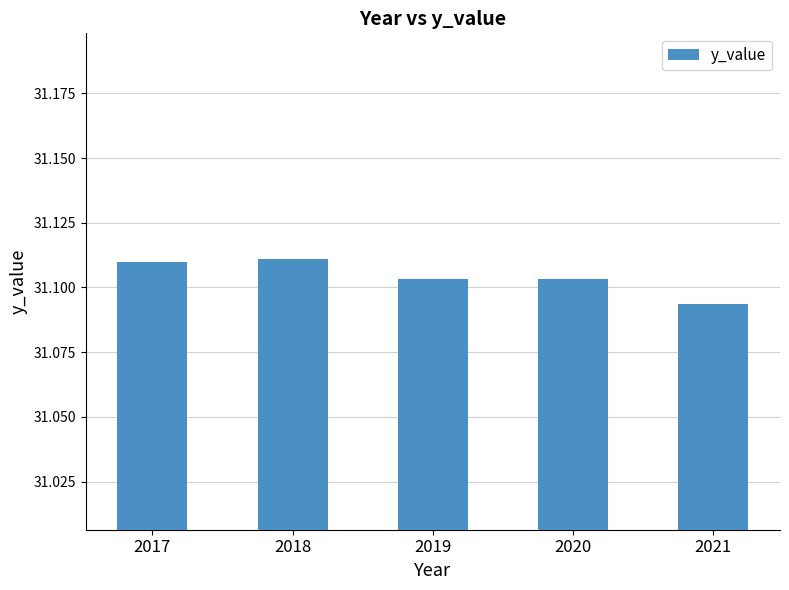

What is the sum of the values at 2021 and 2017?

62.2